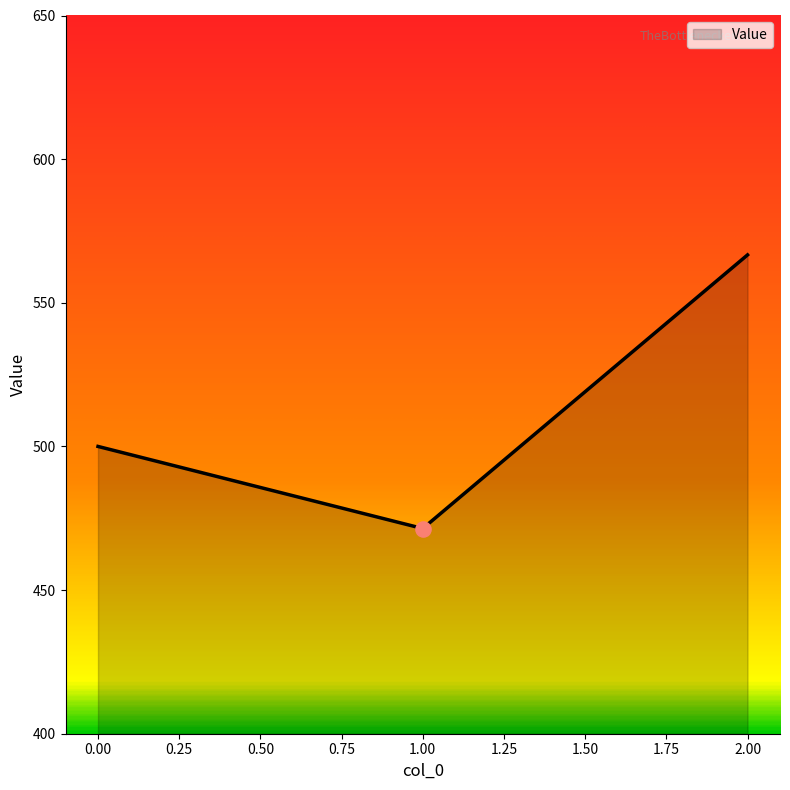

What is the change in value from 1.00 to 2.00?

+95.2